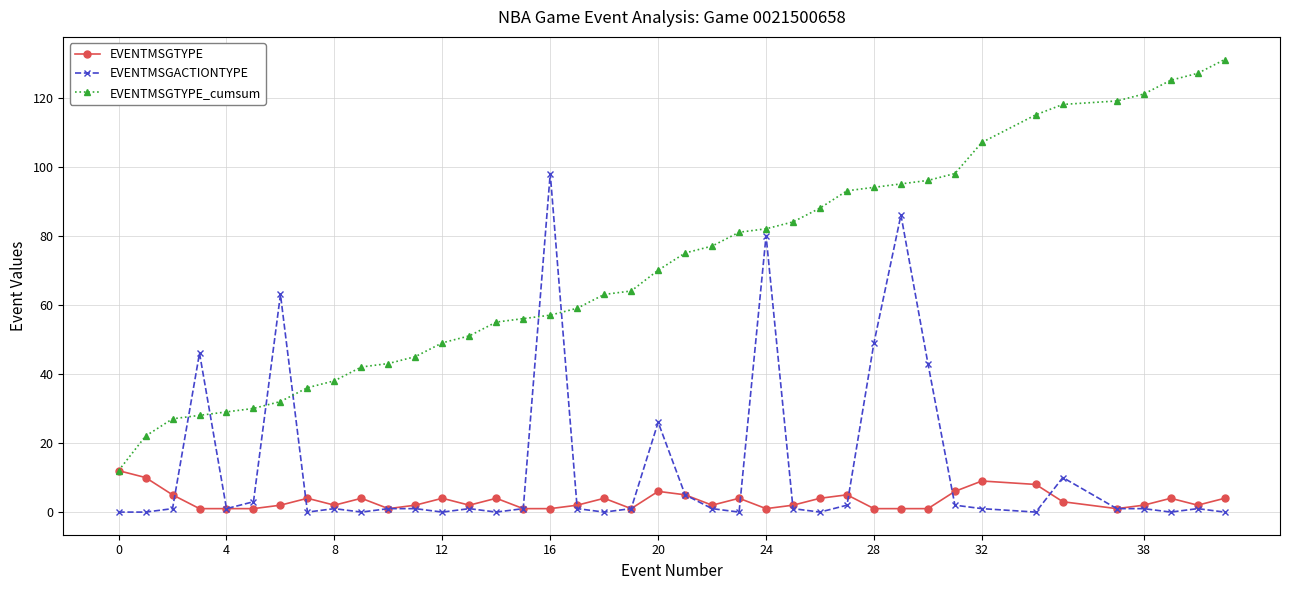

Which series has the largest total across all categories?

EVENTMSGTYPE_cumsum